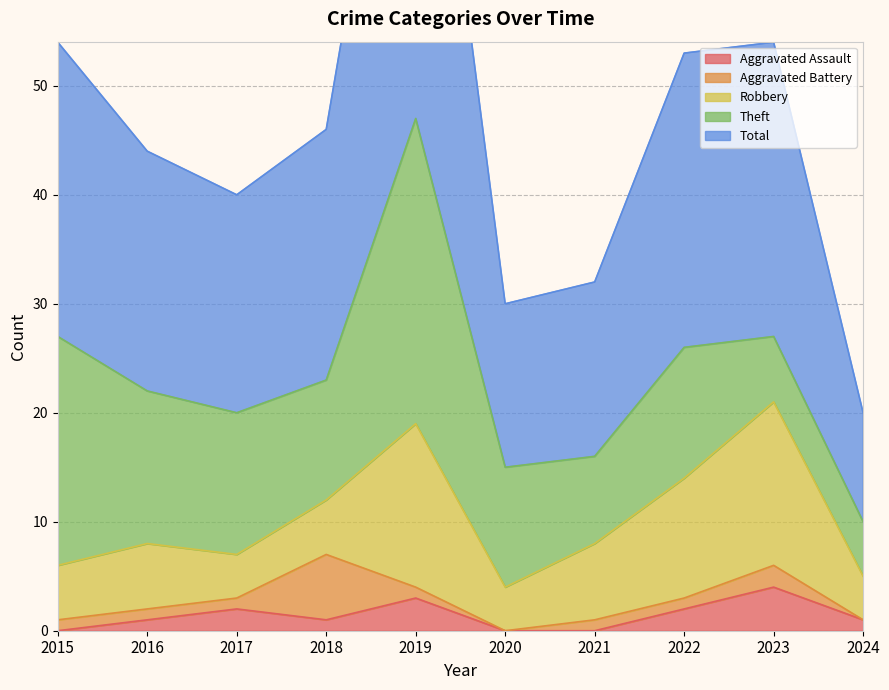

How many data points in Robbery are less than 6?

5